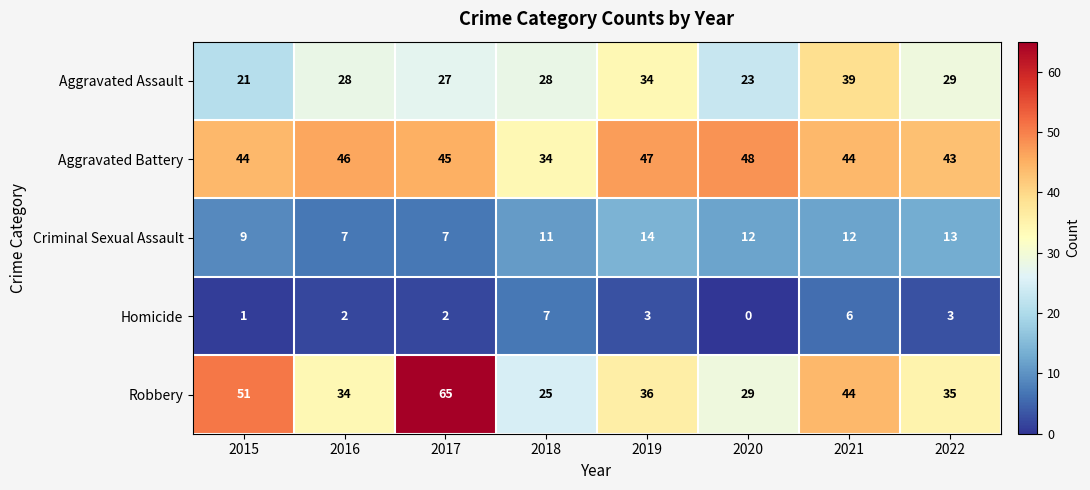

Rank the series at 2022 from lowest to highest value.

Homicide, Criminal Sexual Assault, Aggravated Assault, Robbery, Aggravated Battery